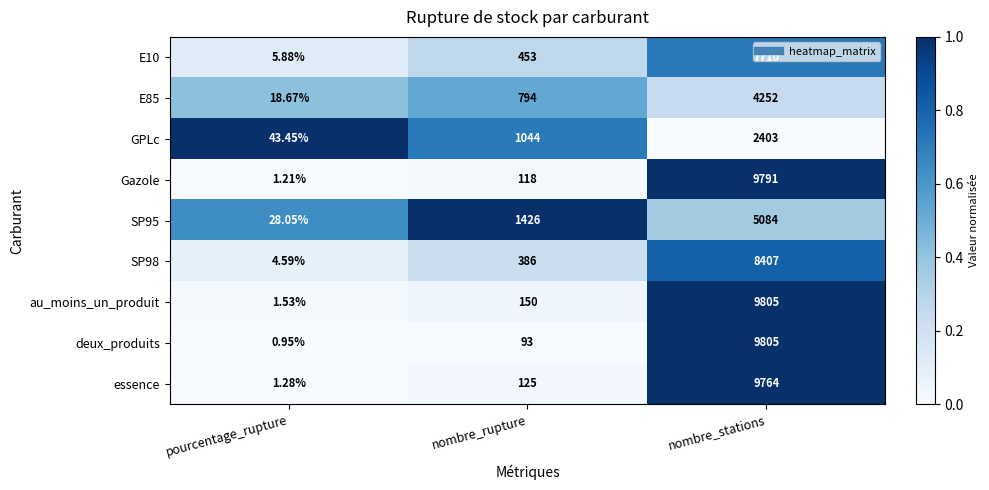

Which series has the widest spread of values?

deux_produits